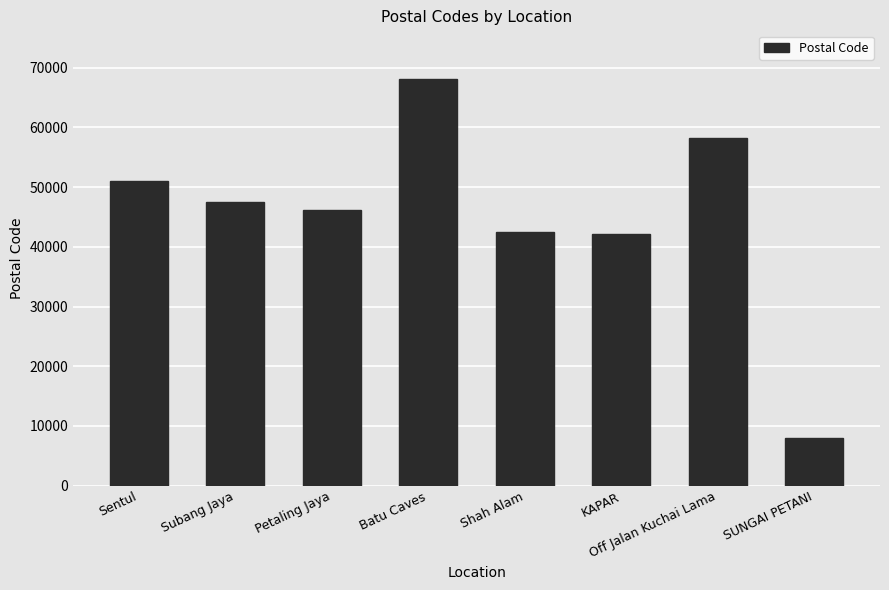

True or false: the data shows 58200 at Off Jalan Kuchai Lama.

True